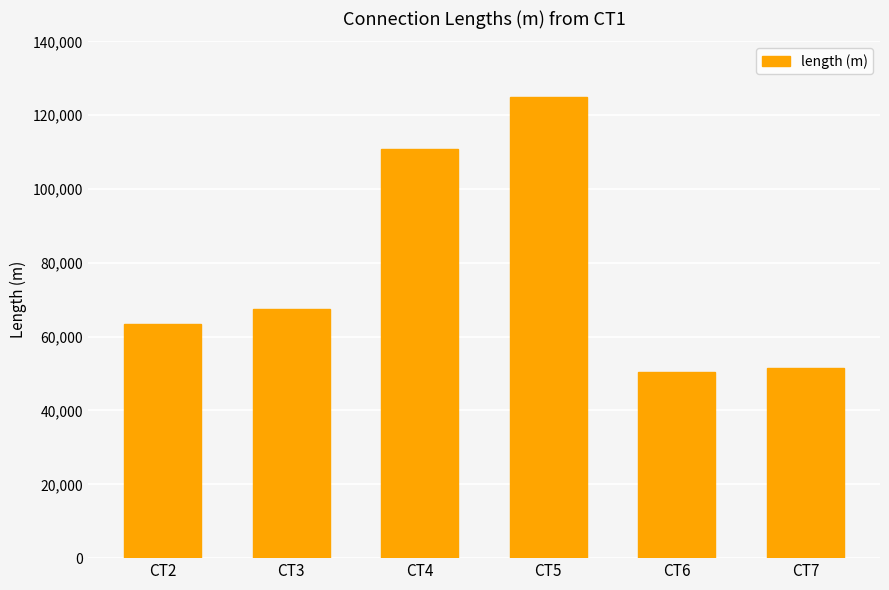

The chart shows a value of 110848 at CT4. True or false?

True